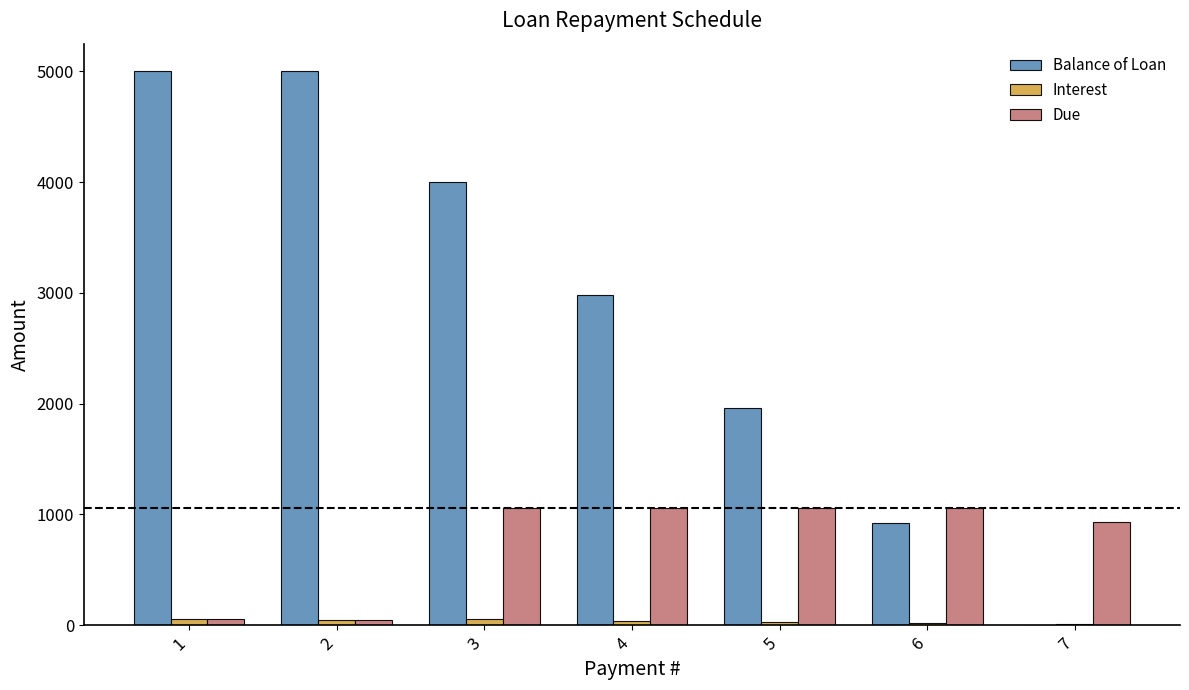

How many values in Balance of Loan are above zero?

6